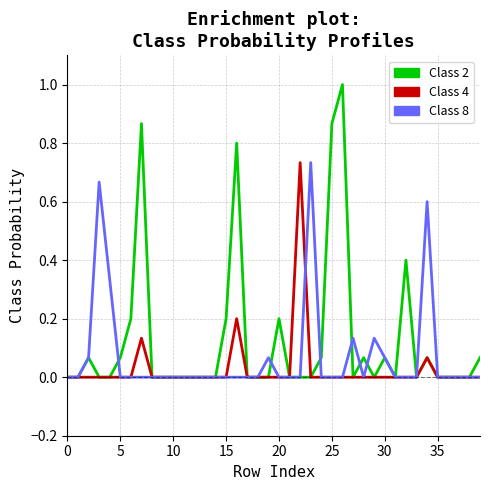

Which series has the largest total across all categories?

Class 2